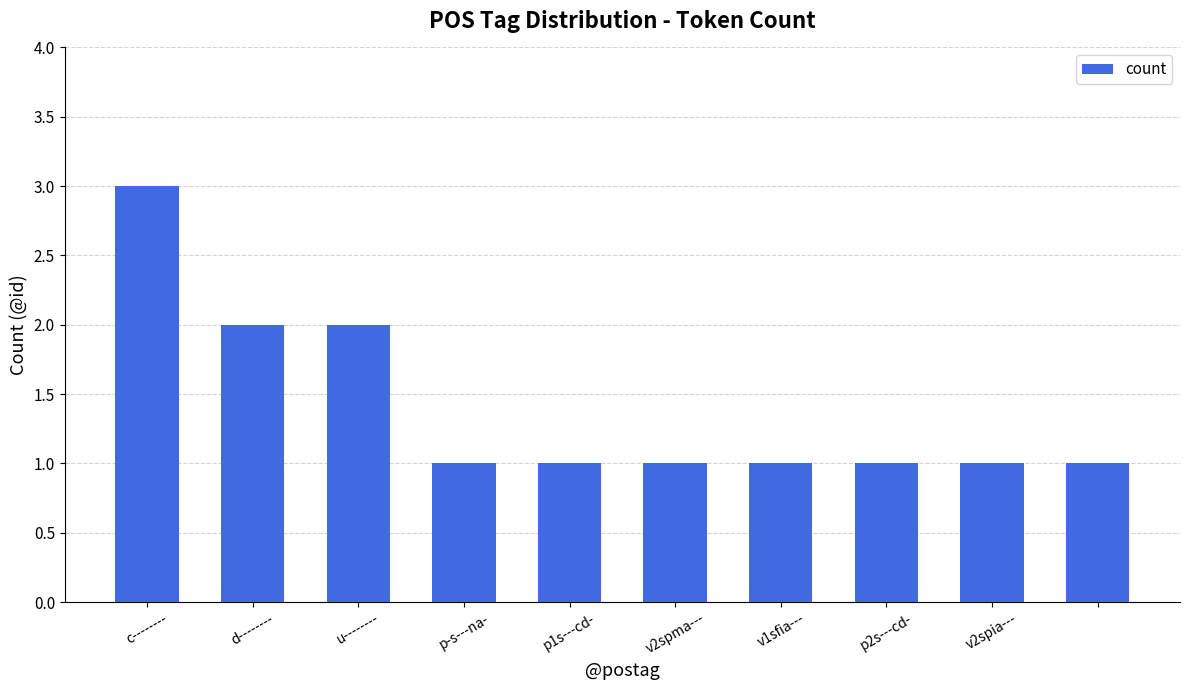

What is the greatest value displayed?

3